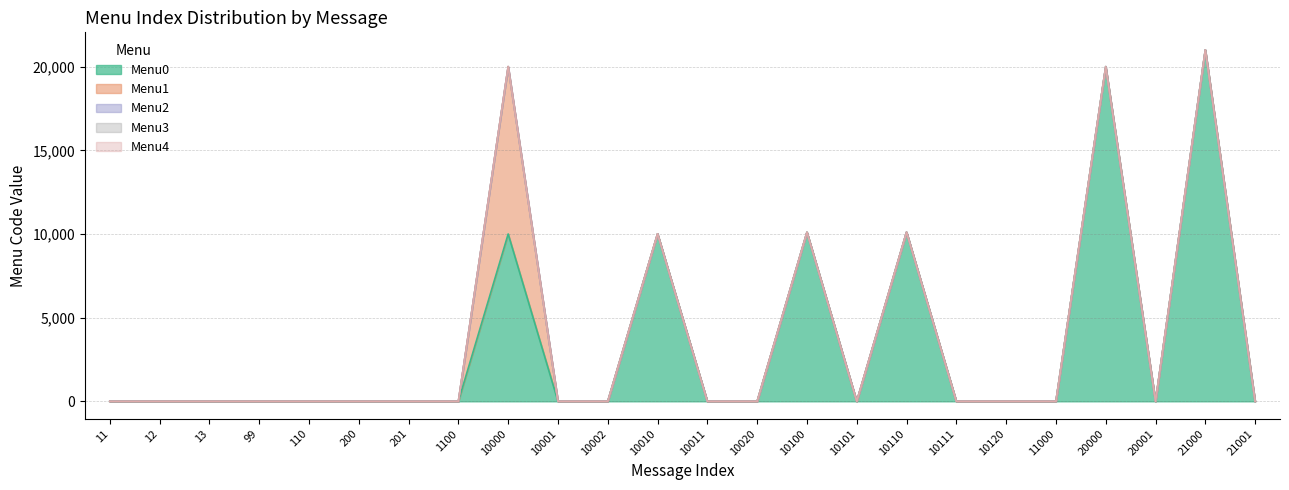

The Menu2 series shows 0 at 12. True or false?

True